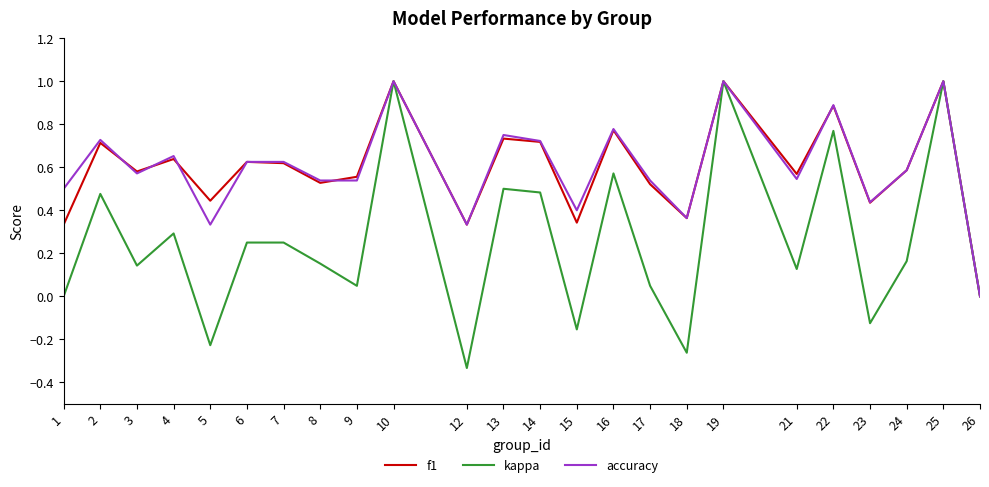

What is the maximum value shown in the chart?

1.0